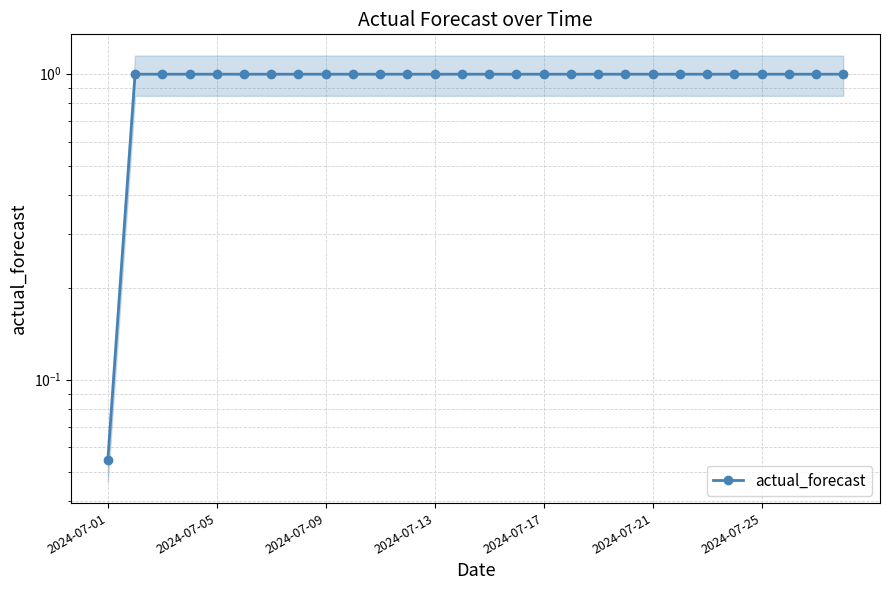

Is this an area chart (filled region under the line)?

No